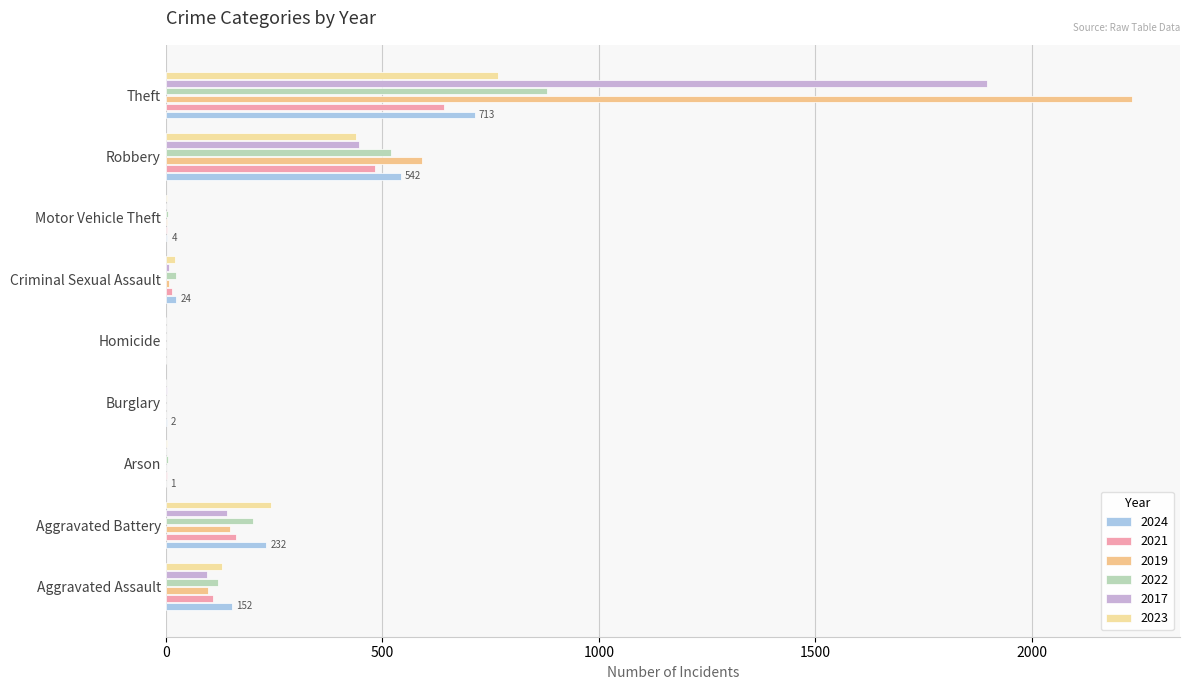

How many data points does each series have?

9